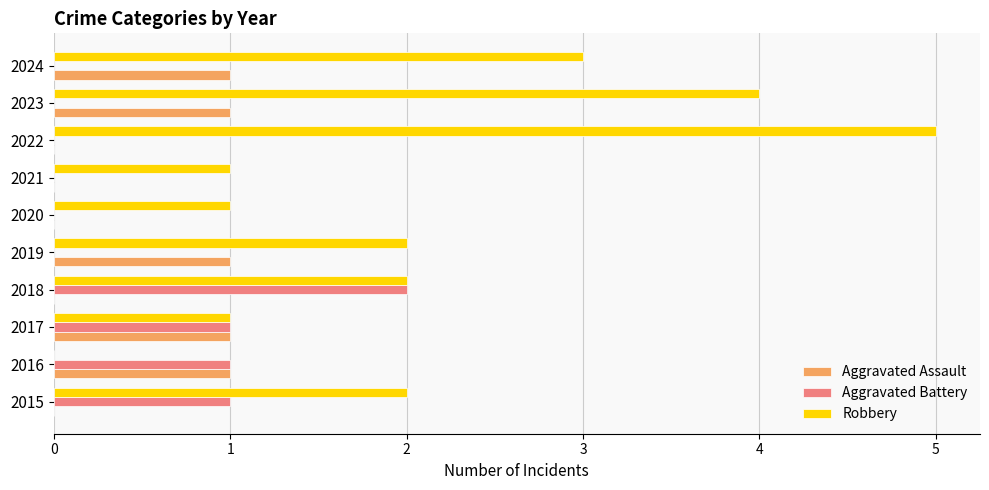

What is the total value across all series at 2022?

5